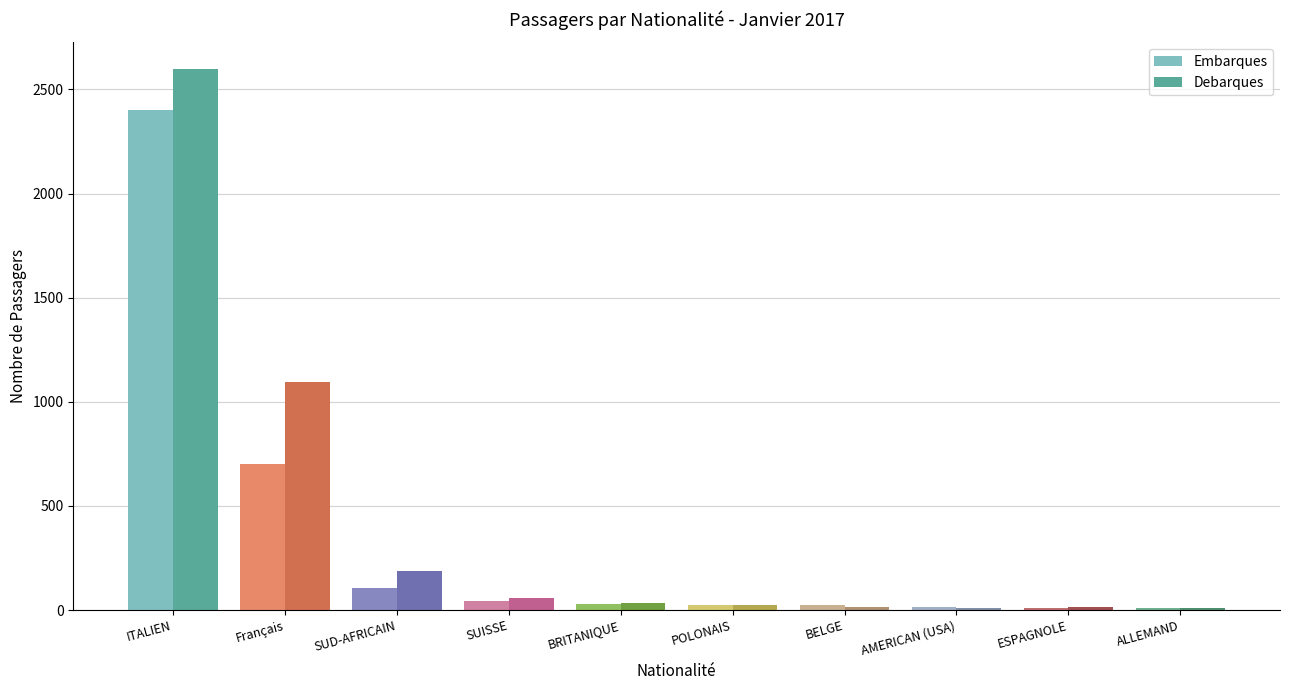

Rank the categories by Debarques value from lowest to highest.

ITALIEN